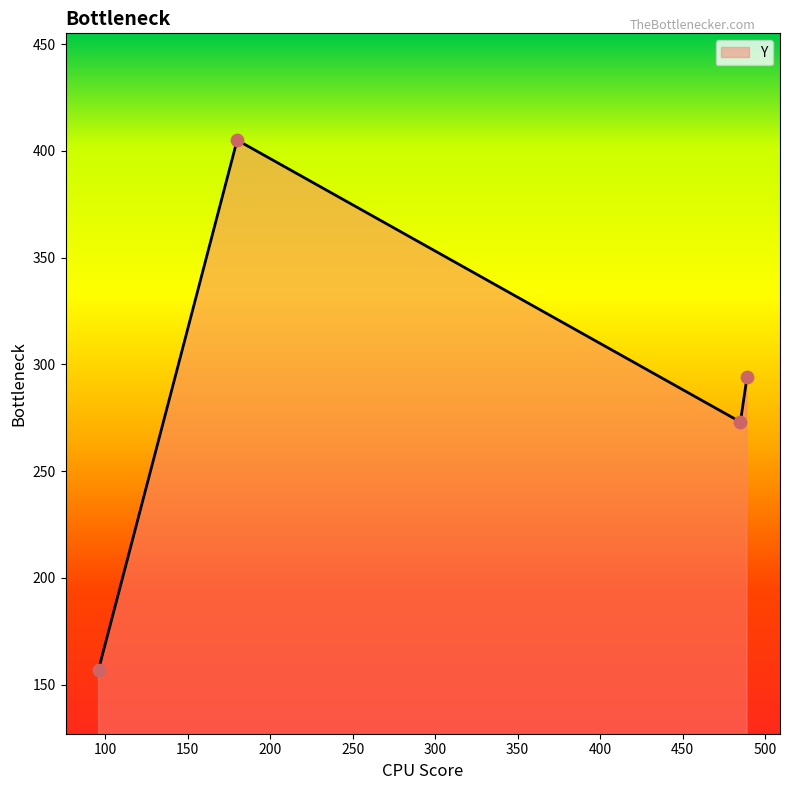

What is the difference between the maximum and minimum values?

248